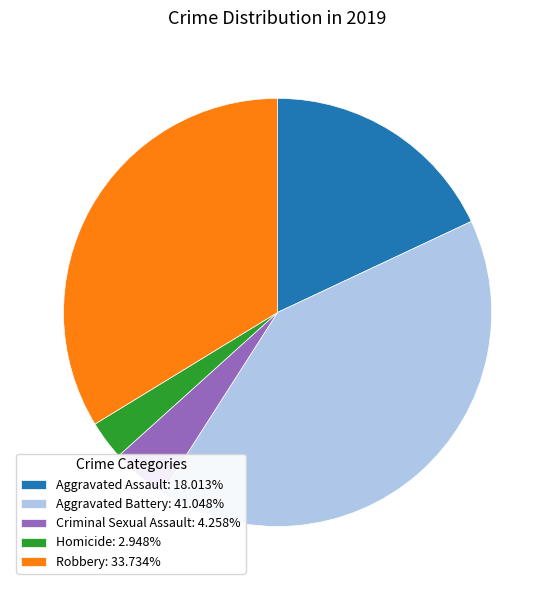

Is there any slice that represents more than half of the pie?

No